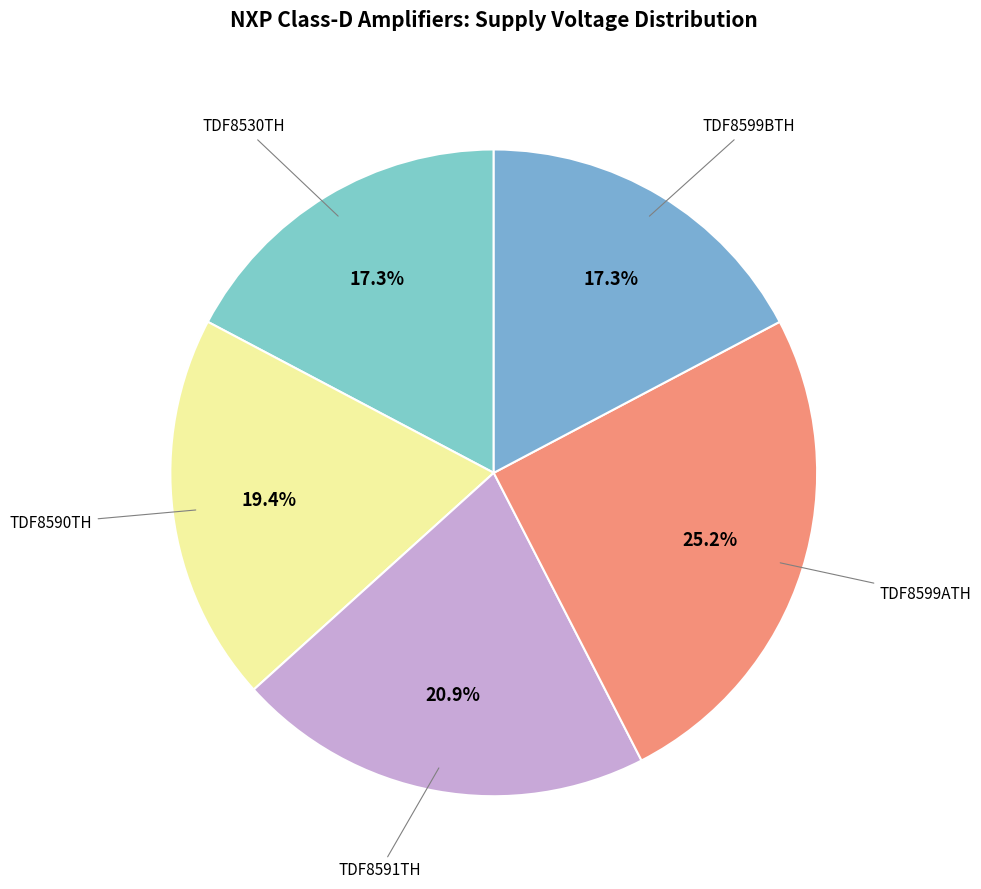

Which category has the biggest portion of the pie?

TDF8599ATH